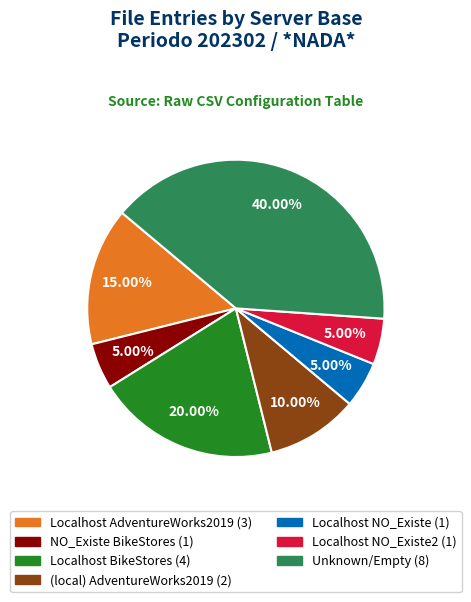

What is the ratio of the value at (local) AdventureWorks2019 (2) to the value at NO_Existe BikeStores (1)?

2.0